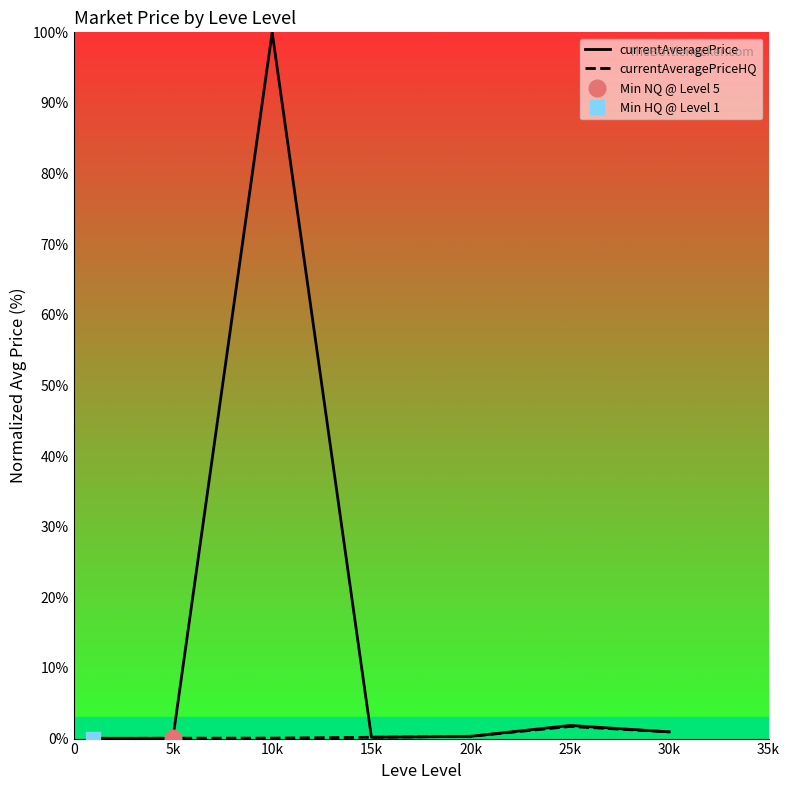

At which label does currentAveragePriceHQ reach its peak?

25k